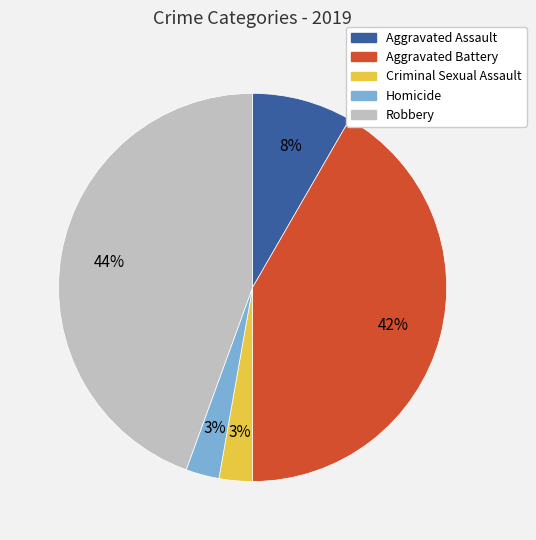

Combined, do Homicide and Aggravated Assault account for over 50%?

No